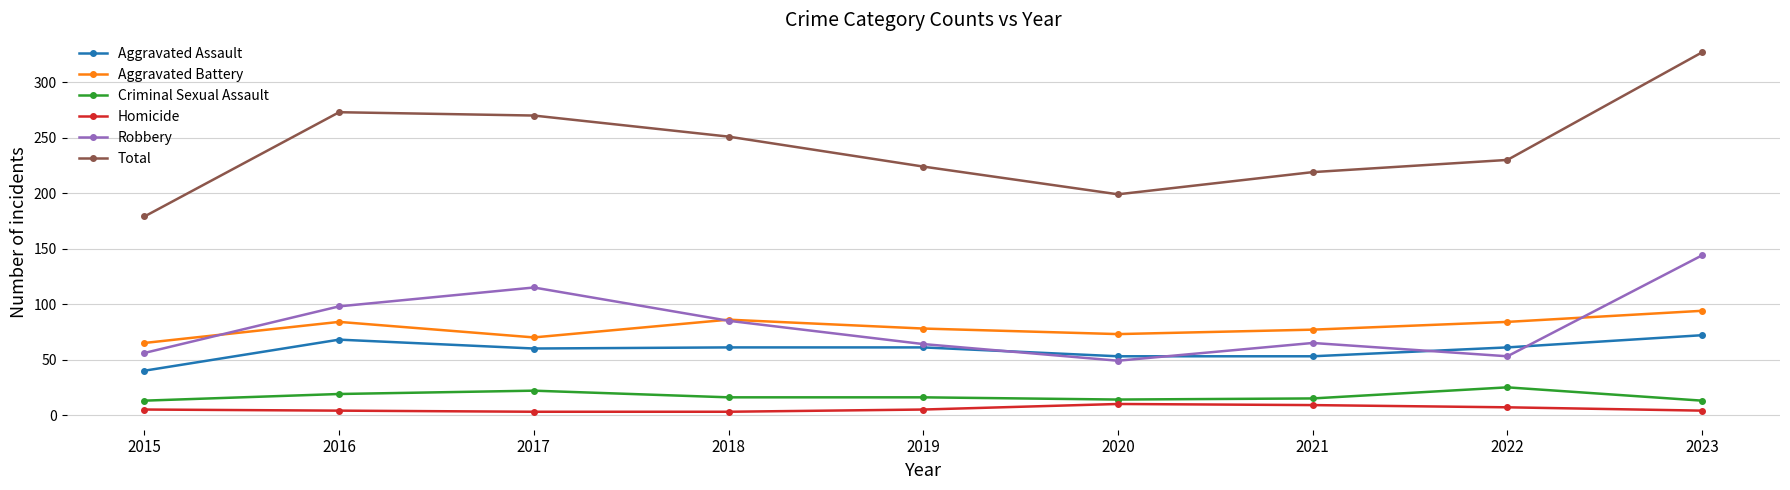

True or false: Total and Criminal Sexual Assault intersect in this chart.

False